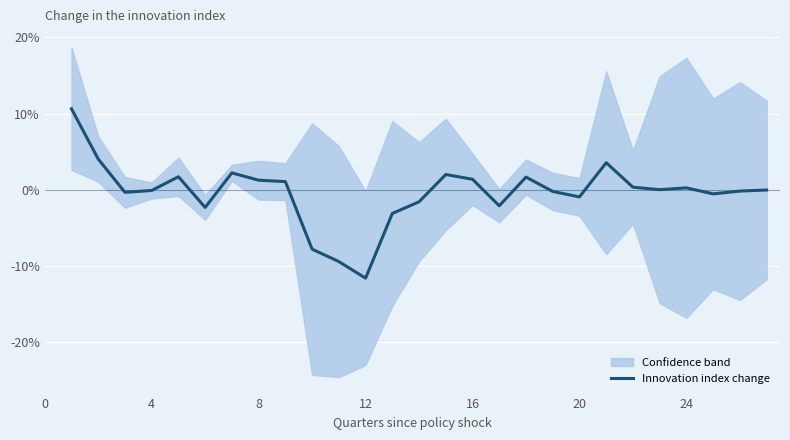

What is the value of the 18th point from the left?

1.7